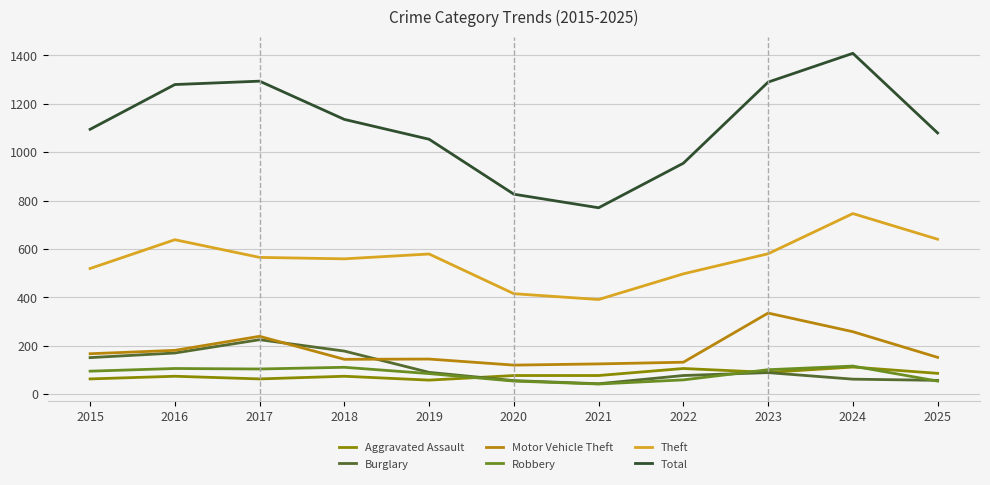

Is this an area chart (filled region under the line)?

No